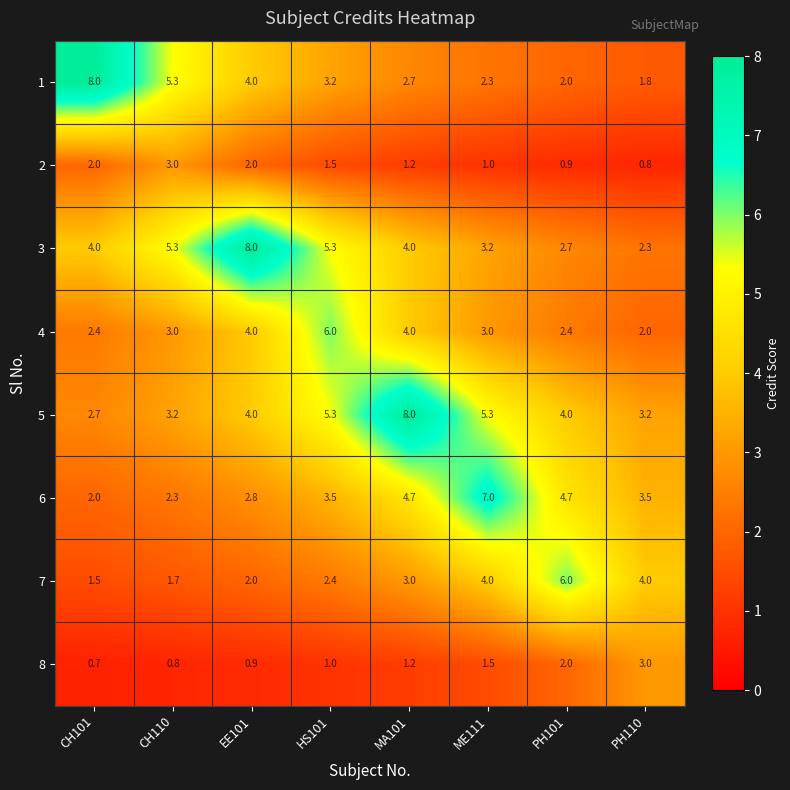

The value of 1 at CH101 is 4.0. True or false?

False